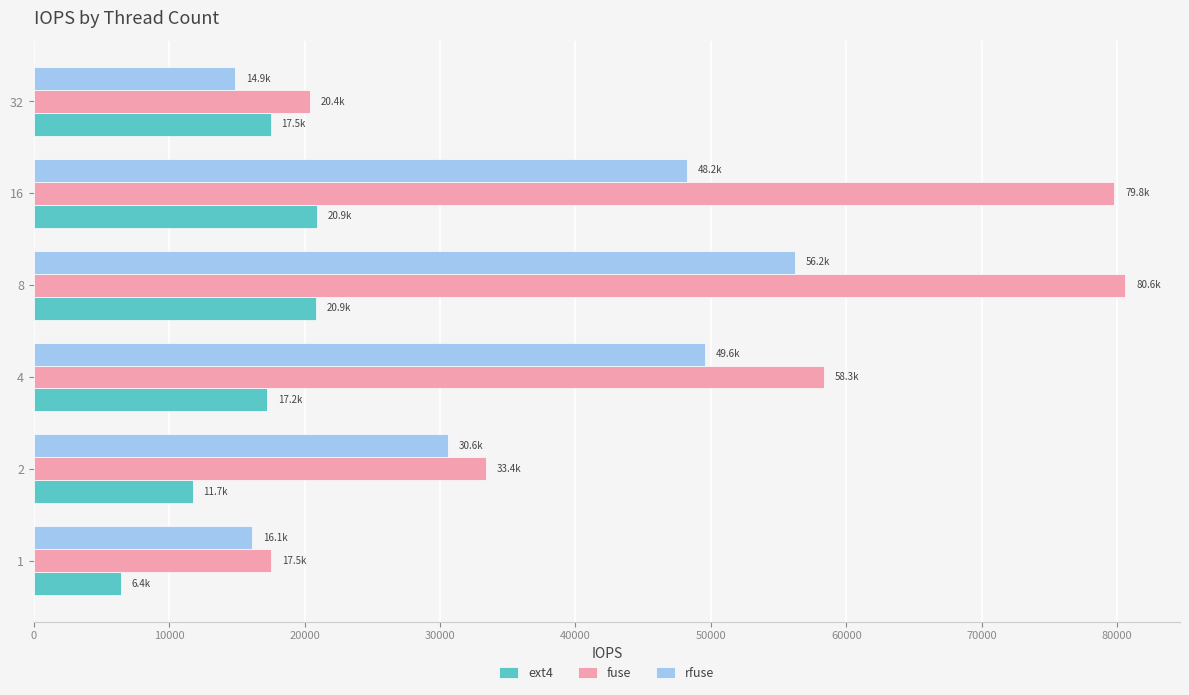

What is the approximate value of fuse at 1?

17539.0